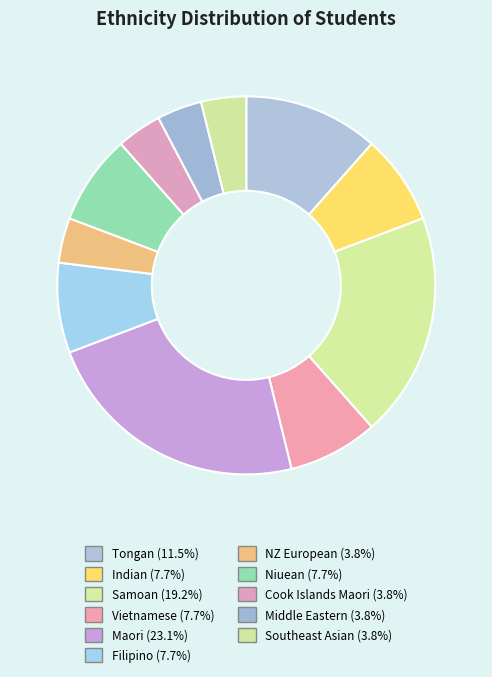

Count the number of slices in the pie.

11